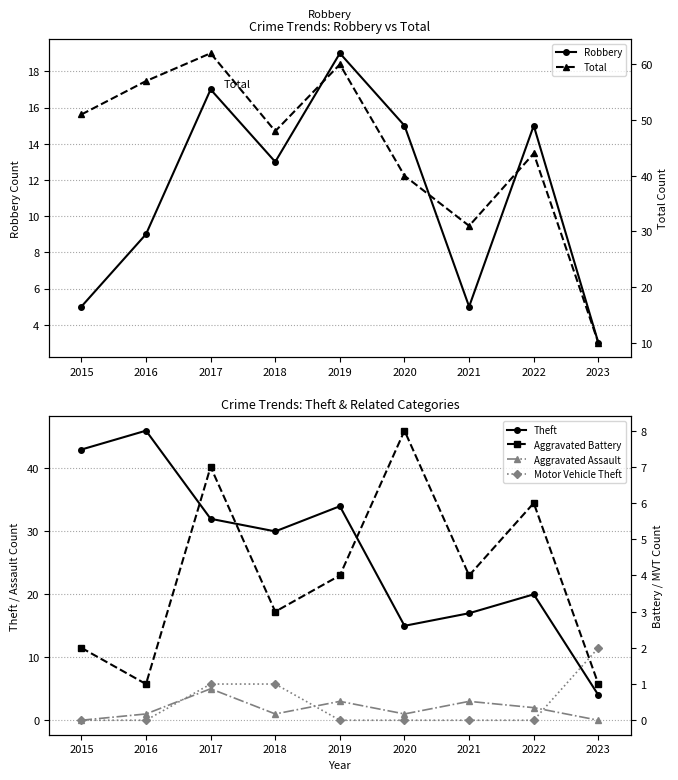

What is the approximate value of Robbery at 2015?

5